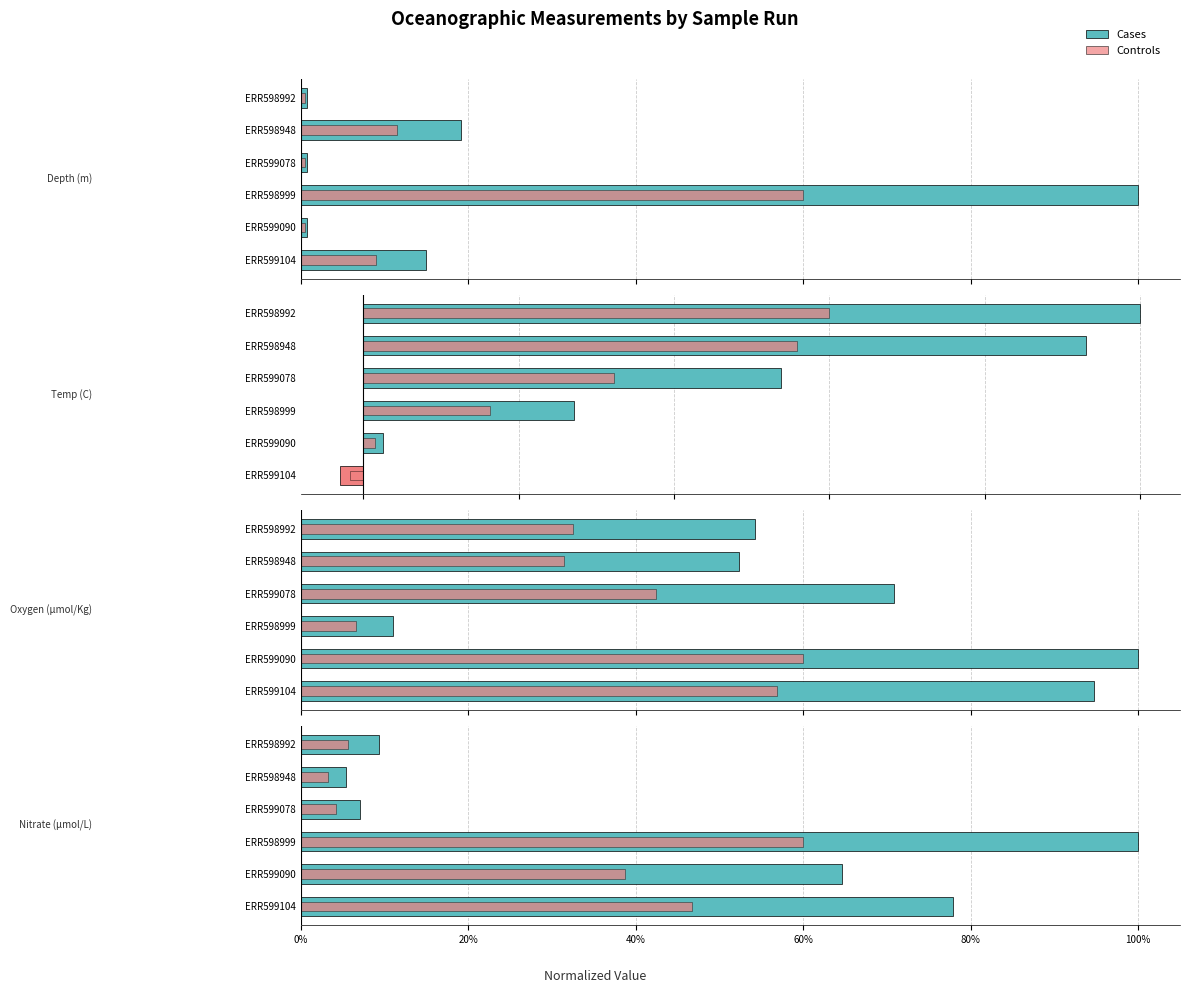

What is the label of the 2nd bar from the right?

ERR598948